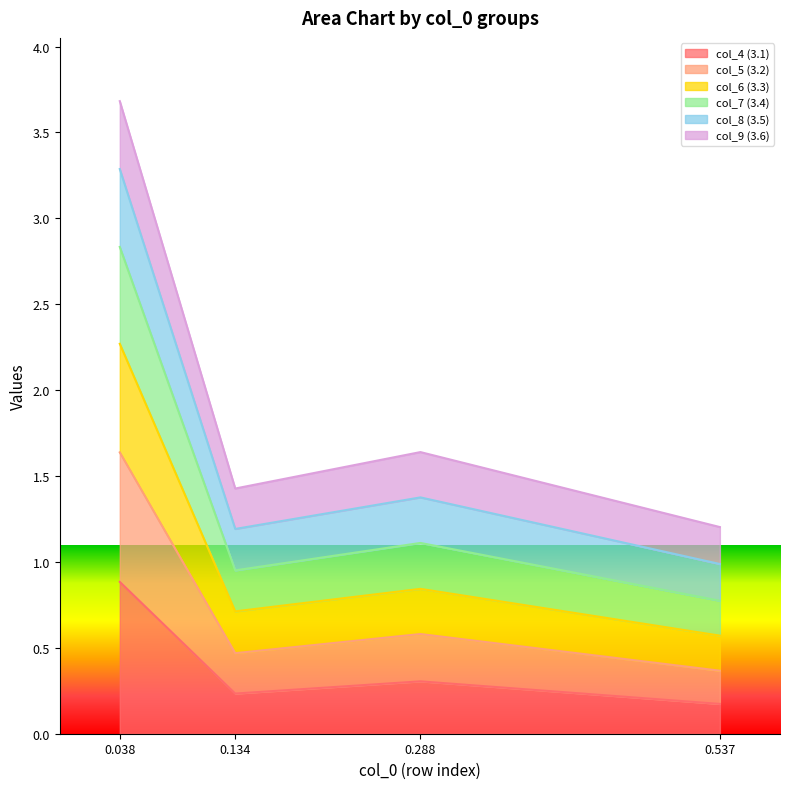

How many data points does each series have?

4